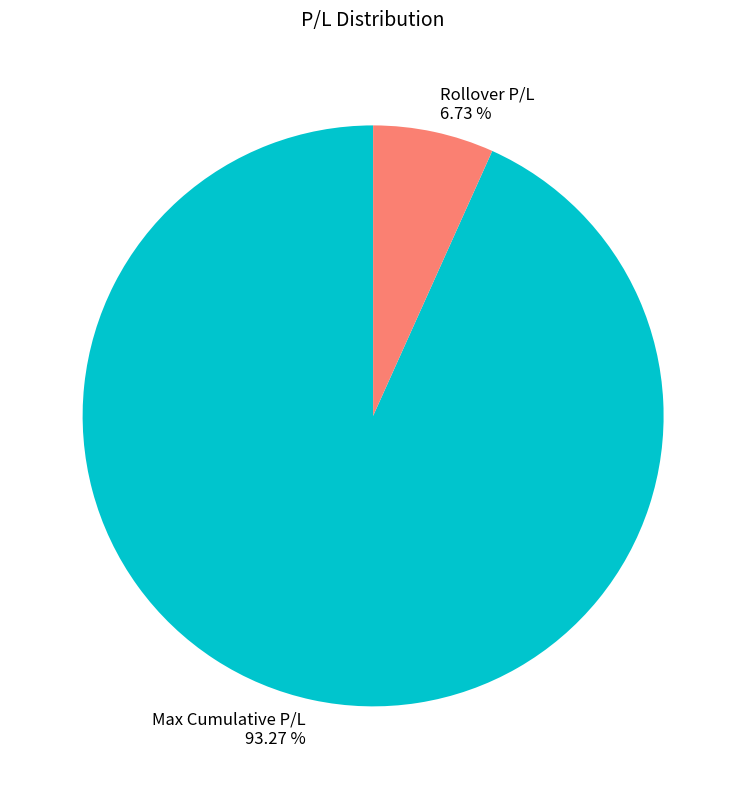

Do Max Cumulative P/L and Rollover P/L together represent more than half of the pie?

Yes